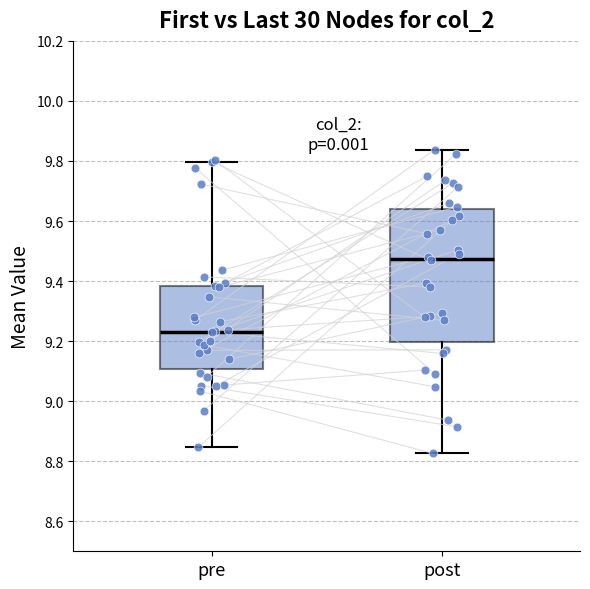

Which box is the tallest, from its lower edge to its upper edge?

post